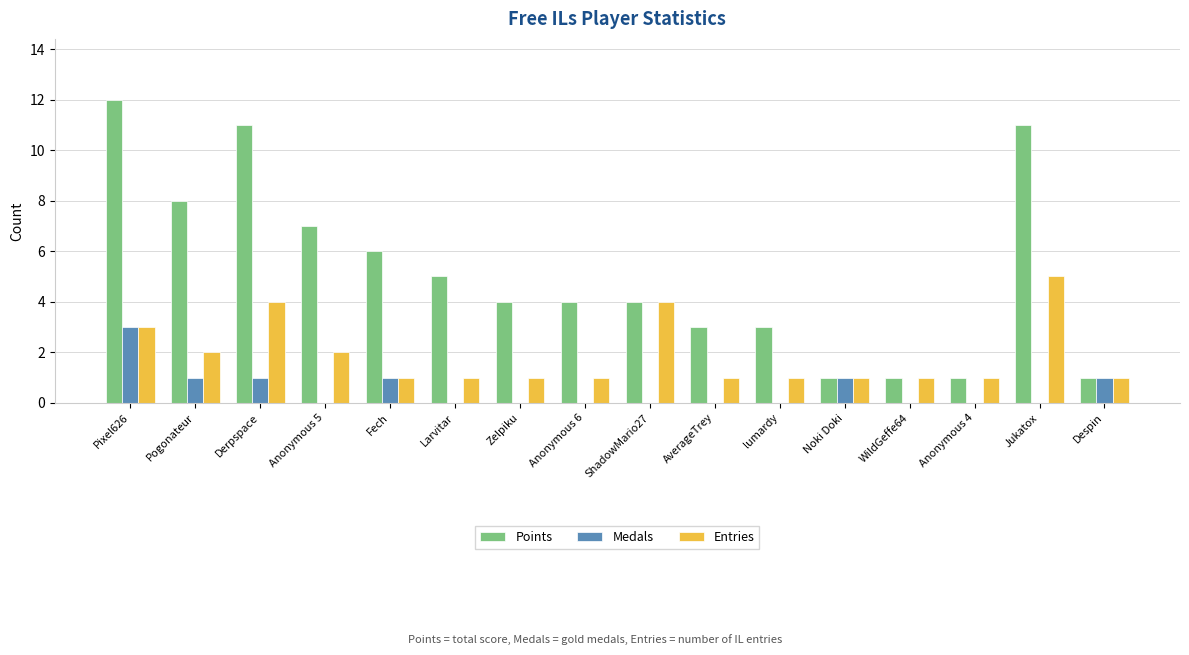

True or false: Points has a value of 4 at Zelpiku.

True